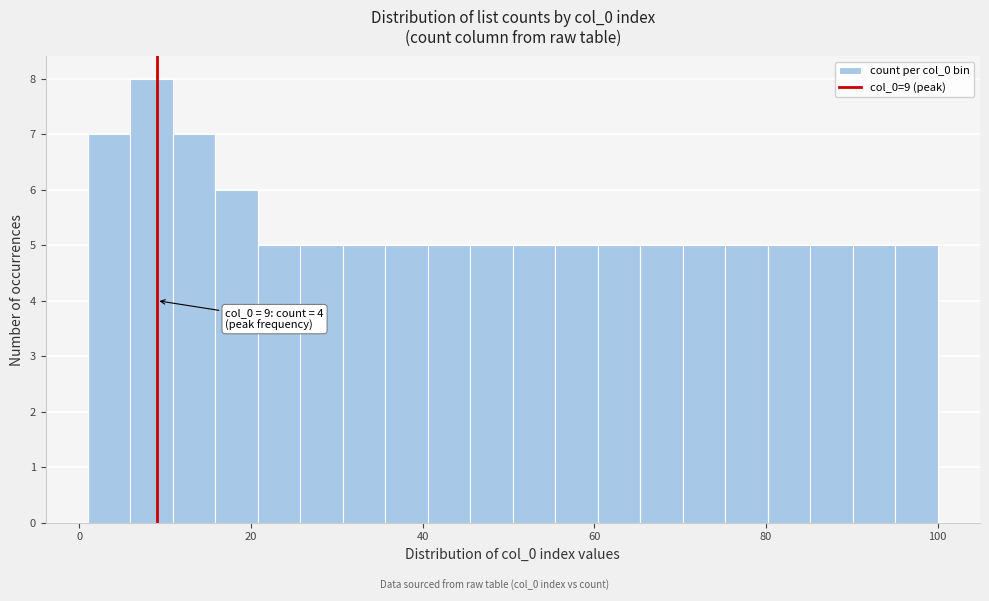

Around what value on the x-axis is the tallest bar? Give the approximate position of its centre, as read against the axis.

8